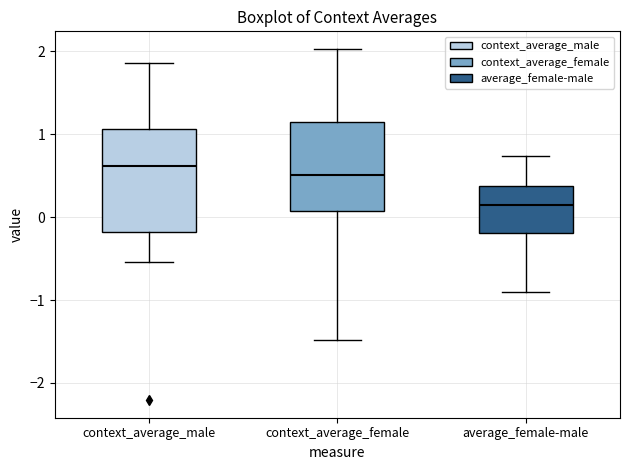

Reading left to right, read every box against the y-axis: the position of its median line, the range the box covers, and the ends of its whiskers. The values are not printed on the chart, so give them approximately, as read against the axis.

context_average_male: median 0.6, box -0.2 to 1.1, whiskers -0.5 to 1.9
context_average_female: median 0.5, box 0.1 to 1.1, whiskers -1.5 to 2.0
average_female-male: median 0.2, box -0.2 to 0.4, whiskers -0.9 to 0.7